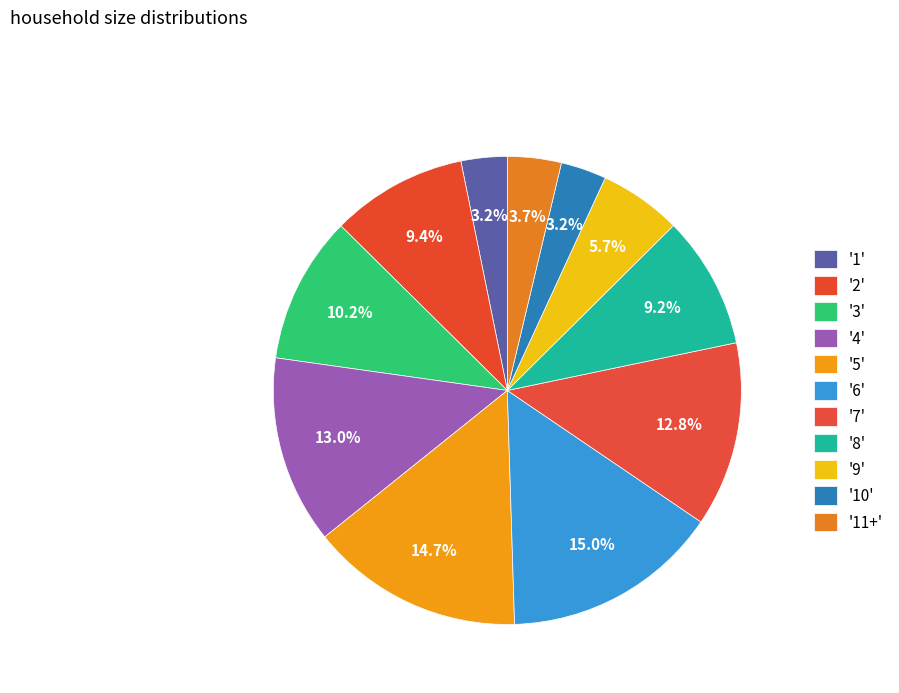

How many slices are in this pie chart?

11